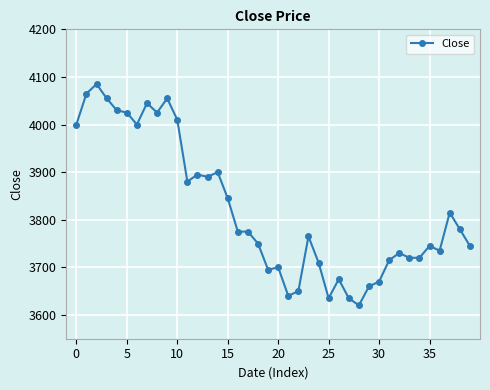

How many series are shown in this chart?

1